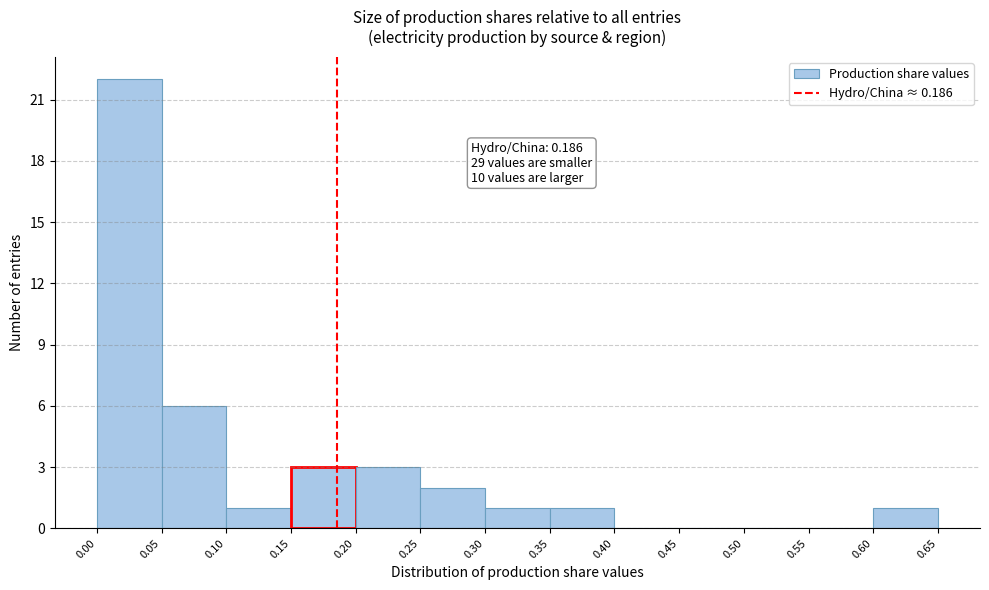

Over which range of the x-axis is the bar tallest?

0.00 to 0.05